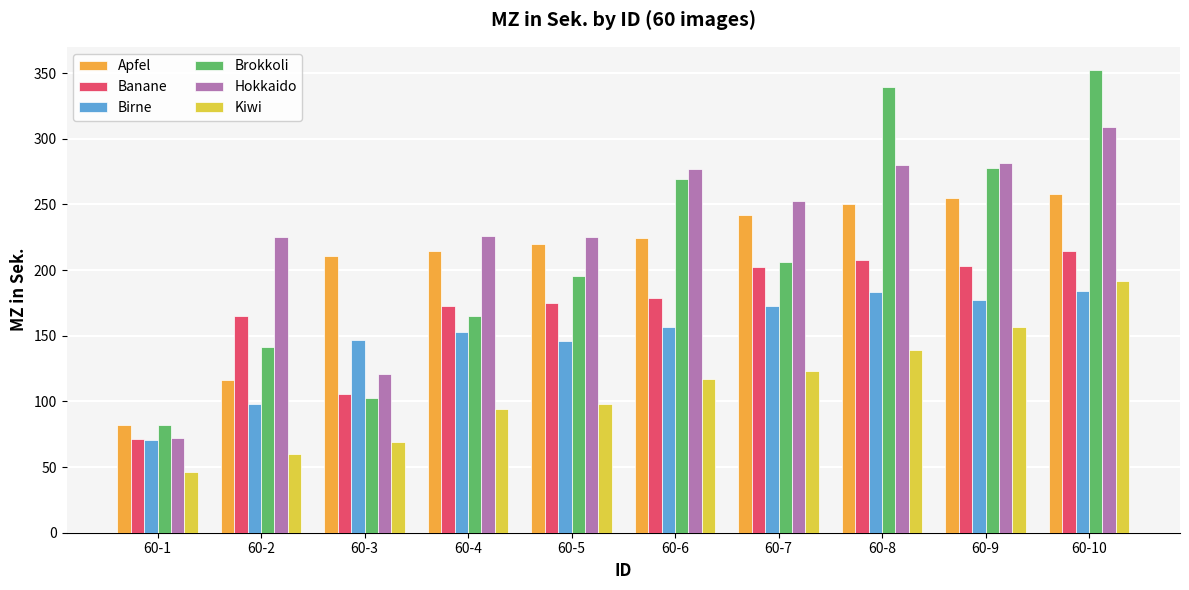

Count the number of data series in this chart.

6